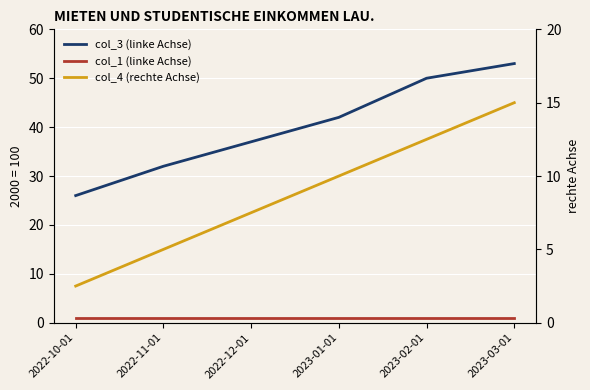

Reading left to right, what are all the values shown in this chart?

col_3 (linke Achse): 26.0	32.0	37.0	42.0	50.0	53.0
col_1 (linke Achse): 1.0	1.0	1.0	1.0	1.0	1.0
col_4 (rechte Achse): 2.5	5.0	7.5	10.0	12.5	15.0